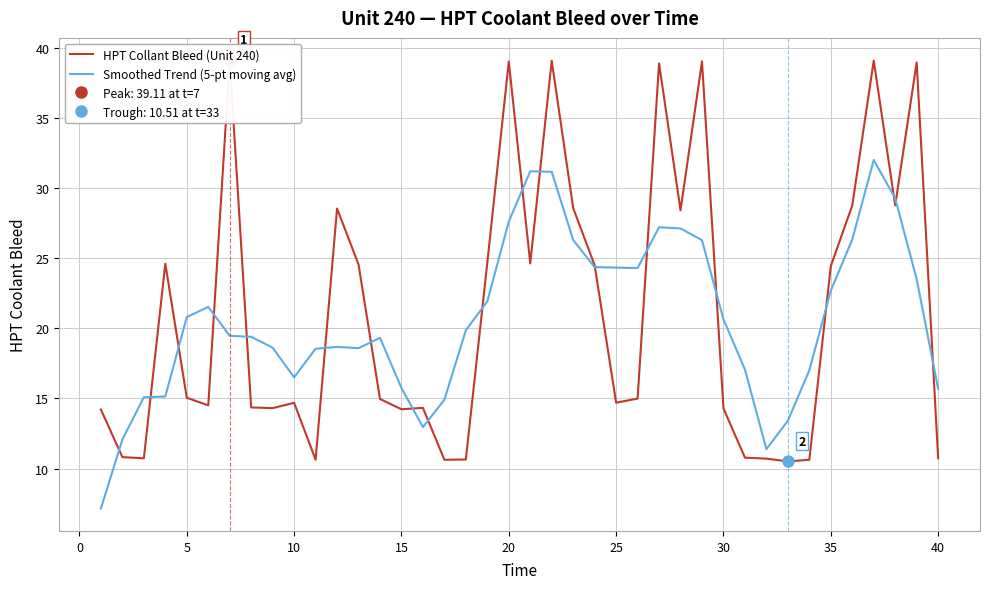

Reading left to right, what are all the values shown in this chart?

HPT Collant Bleed (Unit 240): 14.2	10.8	10.7	24.6	15.1	14.5	39.1	14.4	14.3	14.7	10.6	28.5	24.6	15.0	14.2	14.3	10.6	10.7	24.7	39.0	24.6	39.1	28.6	24.5	14.7	15.0	38.9	28.4	39.0	14.3	10.8	10.7	10.5	10.6	24.4	28.8	39.1	28.8	39.0	10.7
Smoothed Trend (5-pt moving avg): 7.2	12.1	15.1	15.1	20.8	21.5	19.5	19.4	18.6	16.5	18.5	18.7	18.6	19.3	15.7	13.0	14.9	19.9	21.9	27.6	31.2	31.2	26.3	24.4	24.3	24.3	27.2	27.1	26.3	20.6	17.1	11.4	13.4	17.0	22.7	26.3	32.0	29.3	23.5	15.7